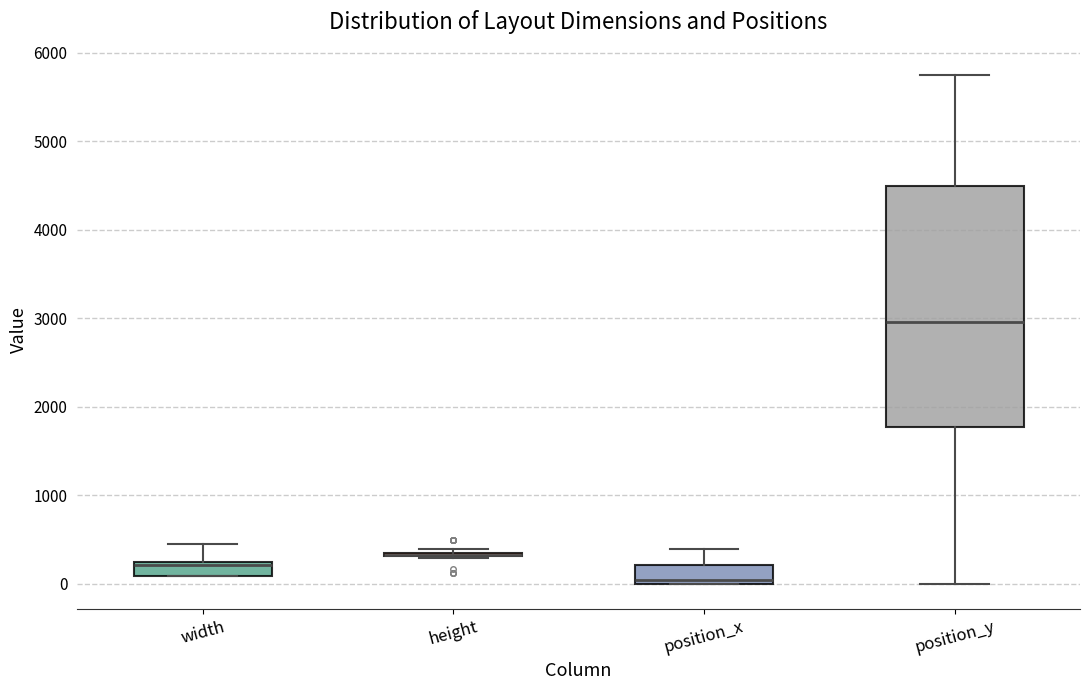

Reading left to right, read every box against the y-axis: the position of its median line, the range the box covers, and the ends of its whiskers. The values are not printed on the chart, so give them approximately, as read against the axis.

width: median 200 (drawn on the box's upper edge), box 100 to 200, whiskers 100 to 400
height: box collapsed to a line at 300, whiskers 300 to 400
position_x: median 0 (just above the box's lower edge), box 0 to 200, whiskers 0 to 400
position_y: median 3000, box 1800 to 4500, whiskers 0 to 5700